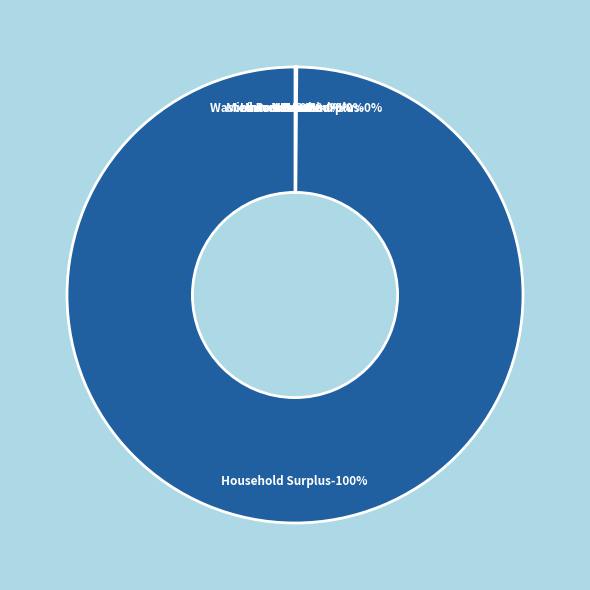

Is there any slice that represents more than half of the pie?

Yes